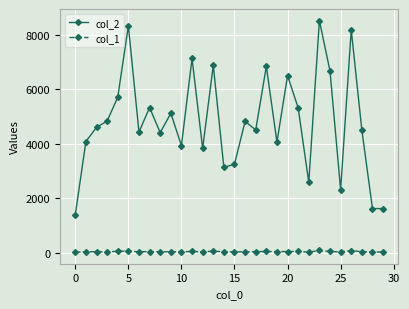

What is the maximum value shown in the chart?

8523